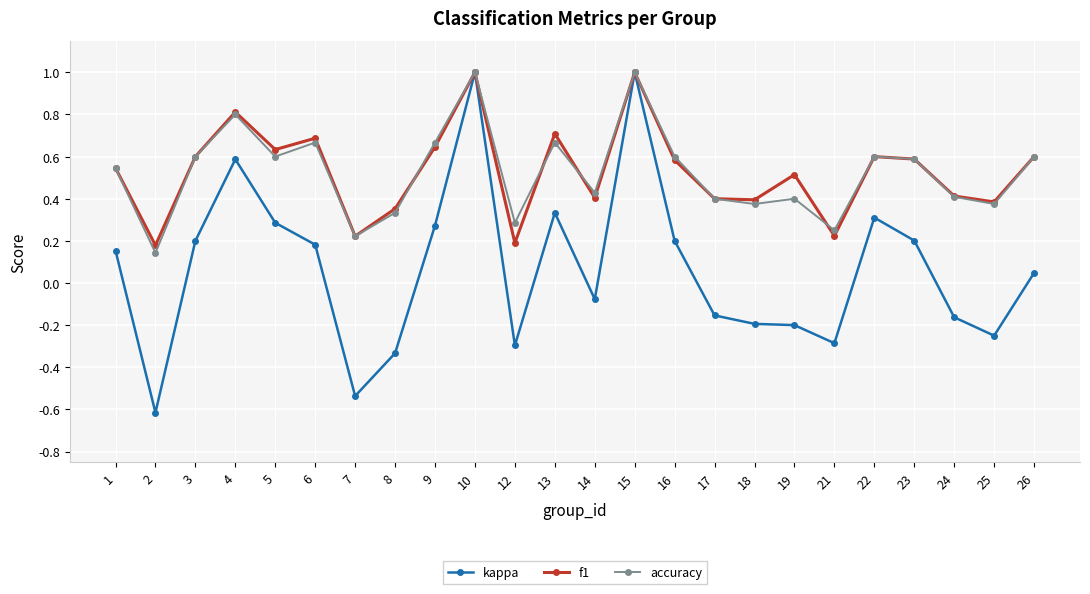

Where is accuracy nearest to the value 0?

2